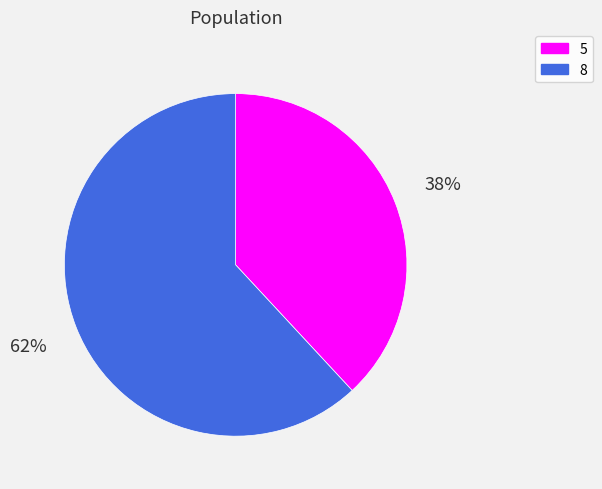

How many slices are in this pie chart?

2